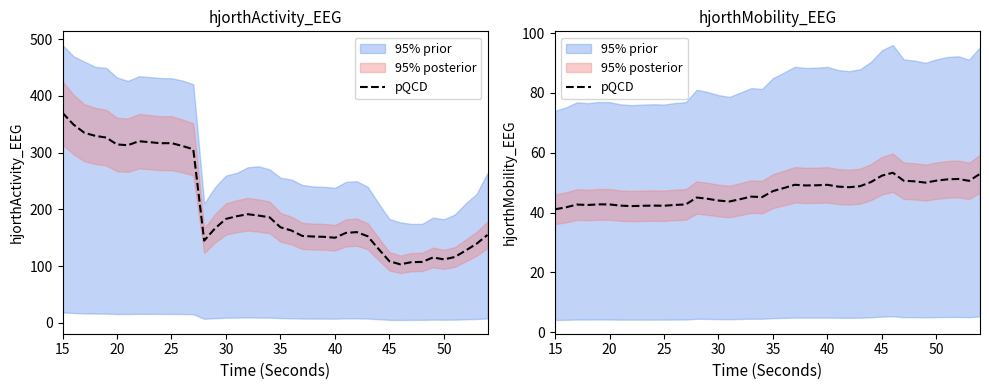

How many values are below 47?

20